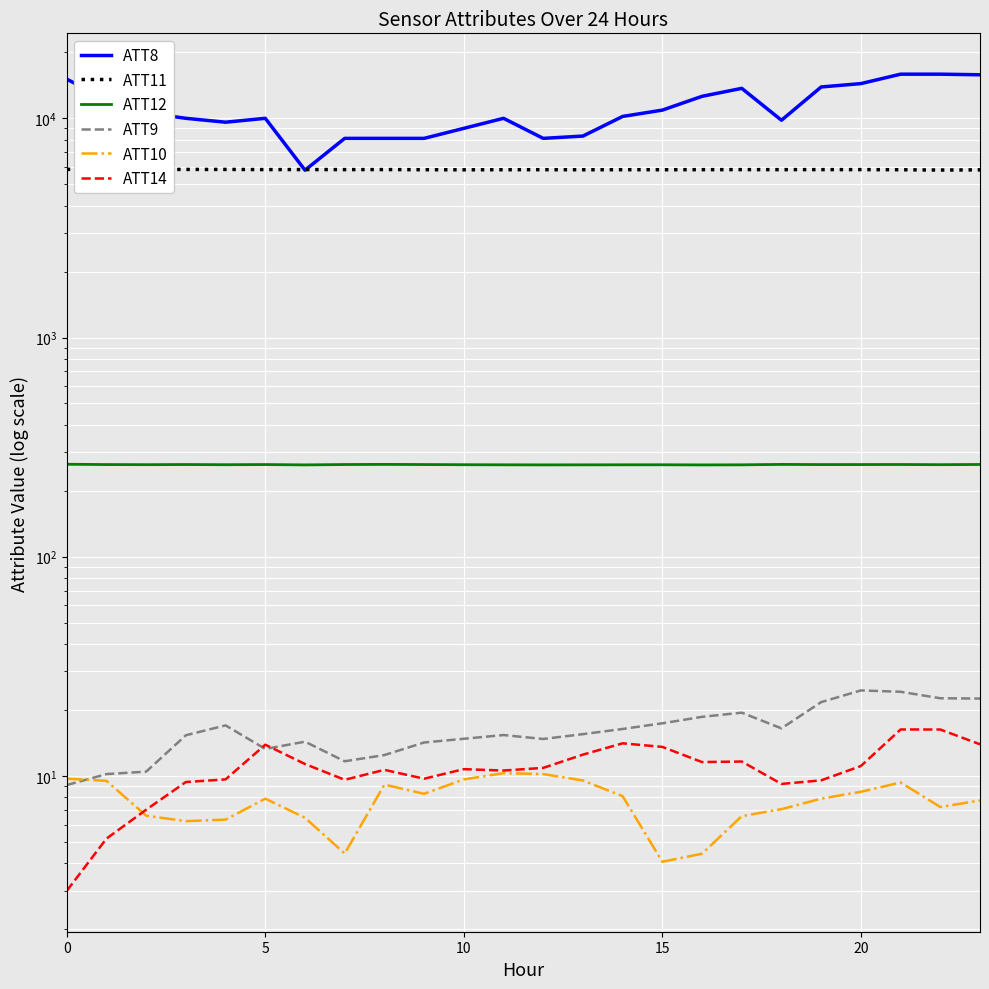

Which series has the widest spread of values?

ATT8